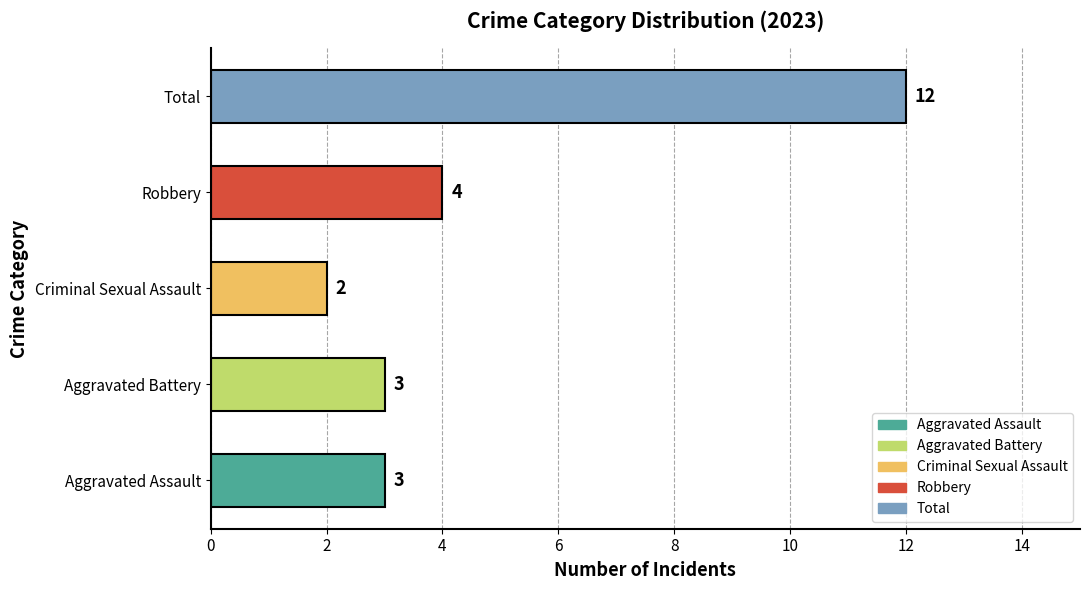

What is the maximum value shown in the chart?

12